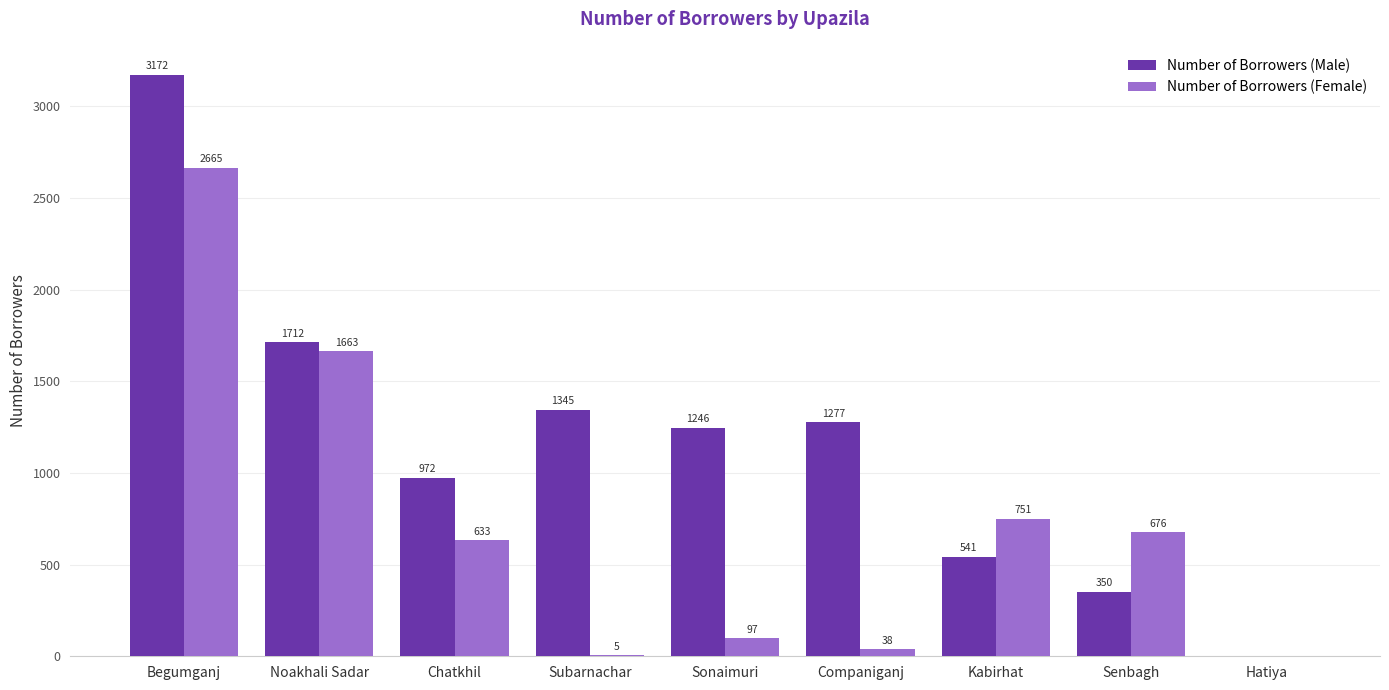

Are the bars grouped side by side (vs. stacked)?

Yes